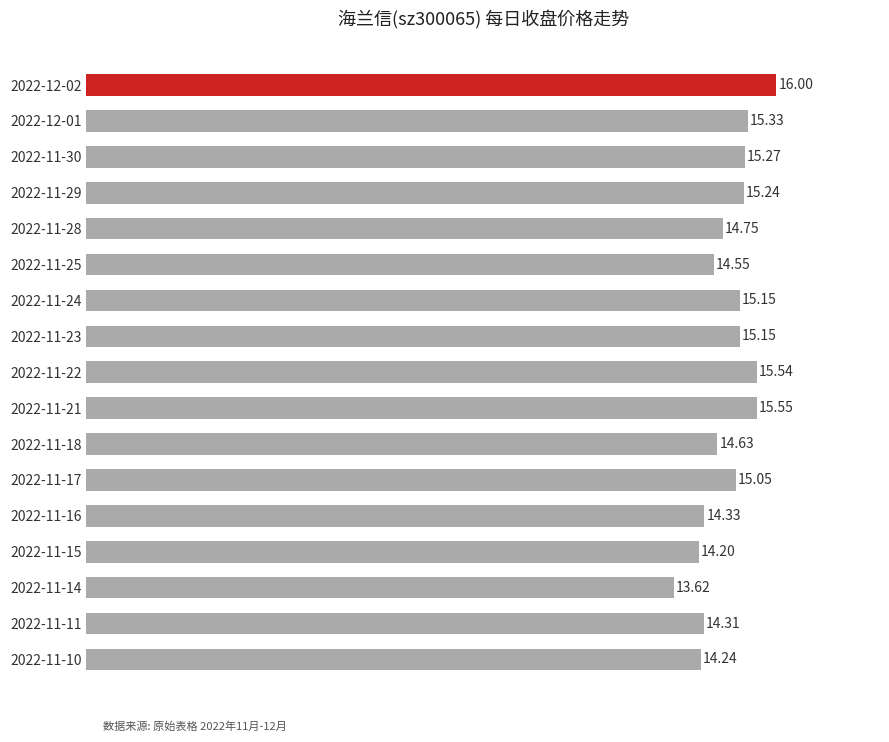

What is the sum of all values?

252.9